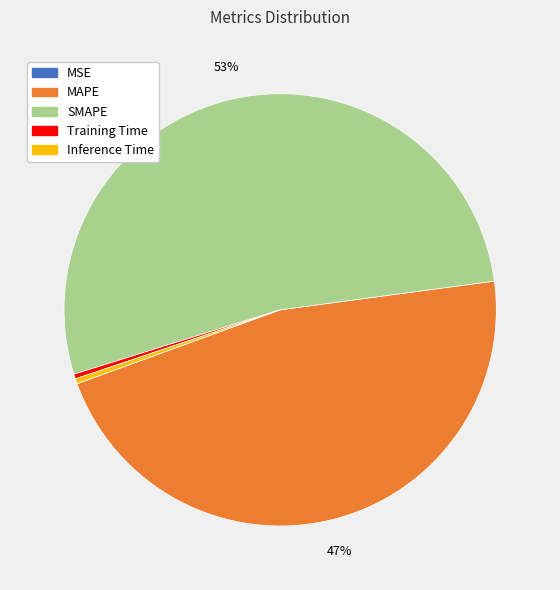

To the nearest percent, what portion does MAPE represent?

47%